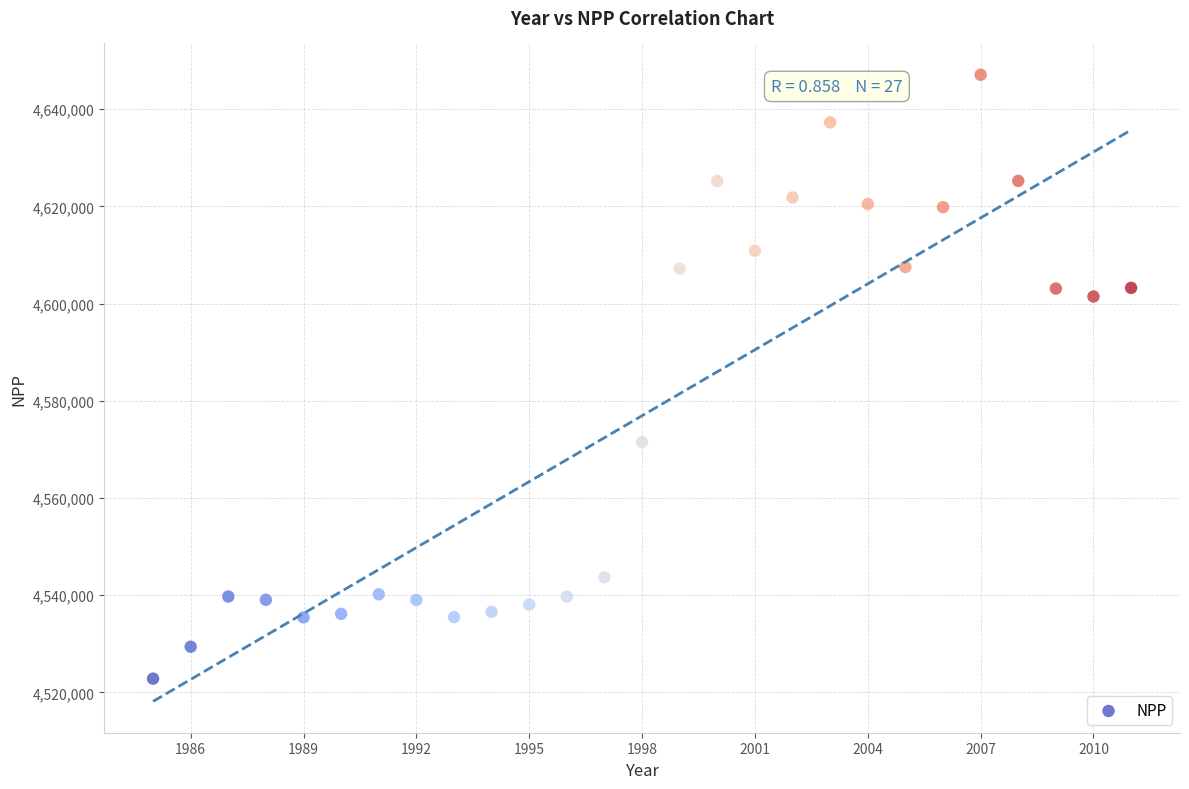

What is the range of X values (max minus min)?

26.0